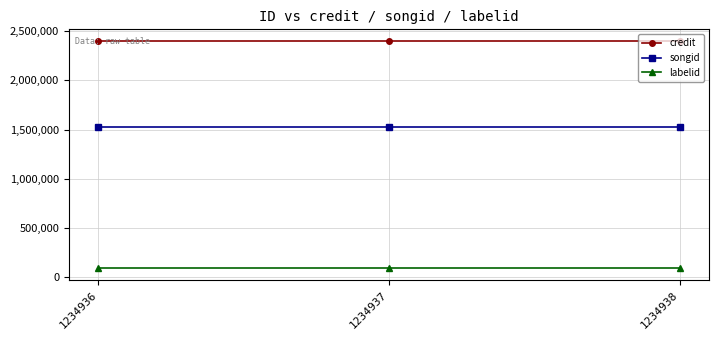

Rank the series at 1234937 from highest to lowest value.

credit, songid, labelid